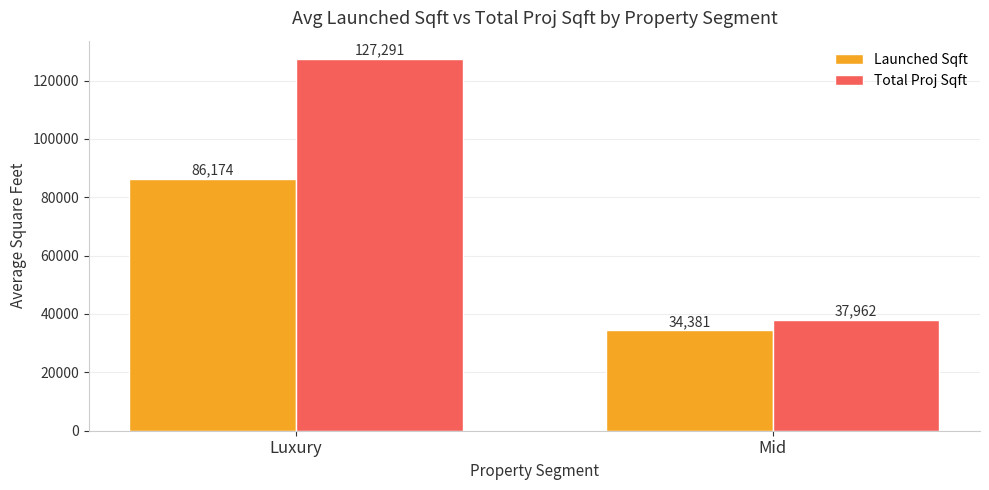

Which category has the highest value in the Launched Sqft series?

Luxury